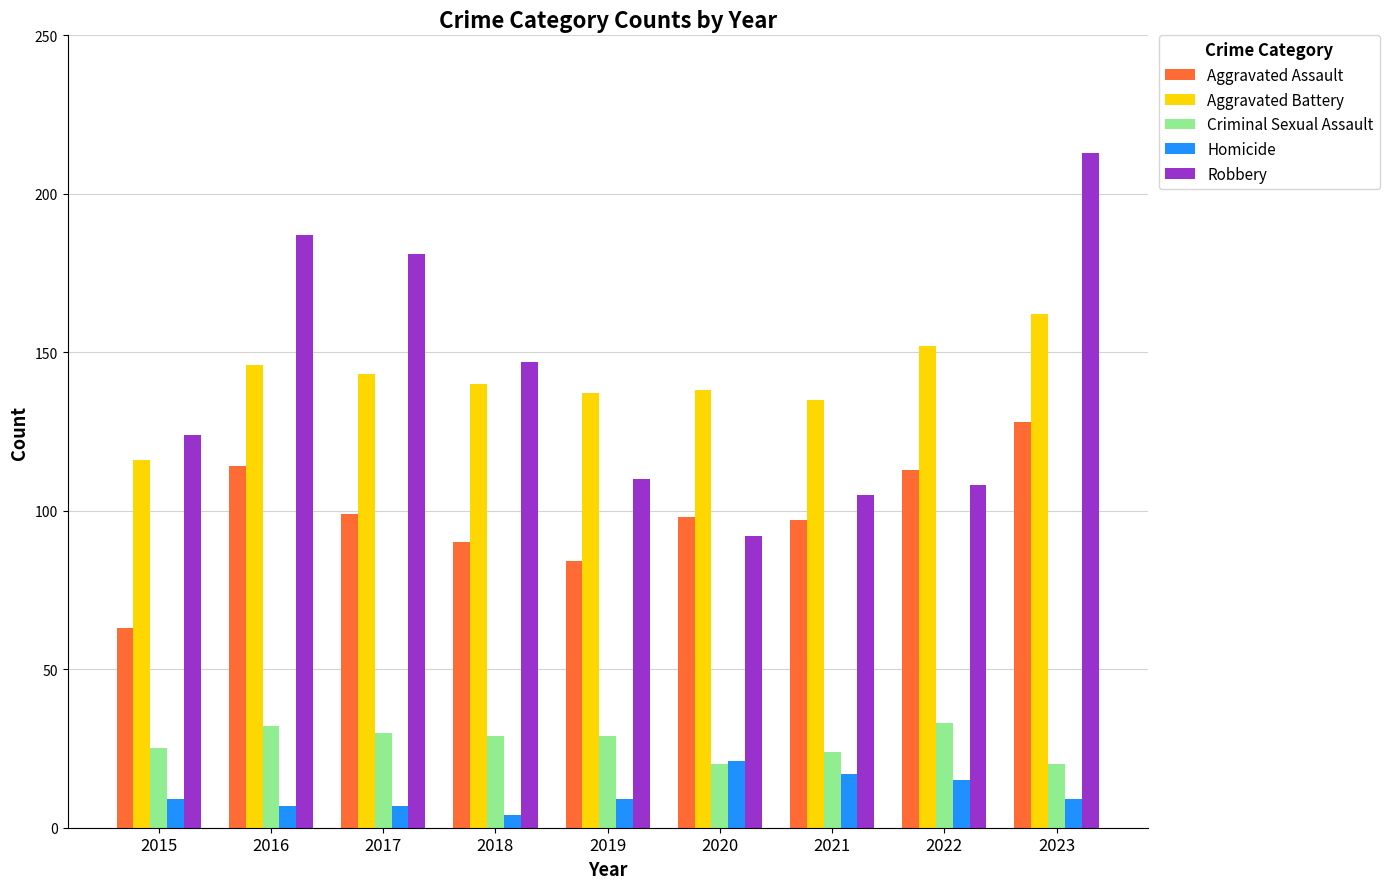

The Homicide series shows 15 at 2022. True or false?

True